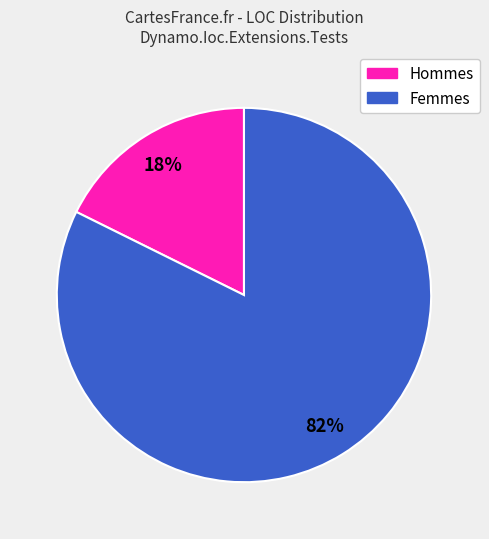

To the nearest percent, what is the average slice percentage?

50%